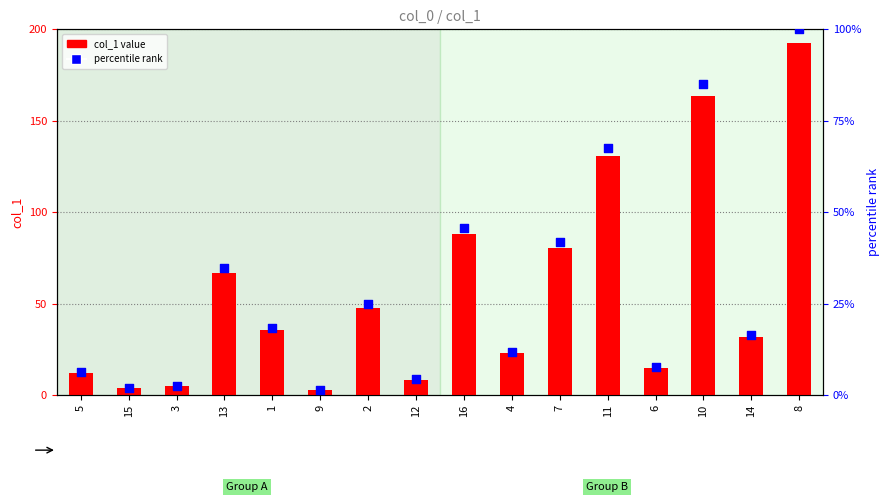

Which series has the widest spread of Y values?

col_1 value